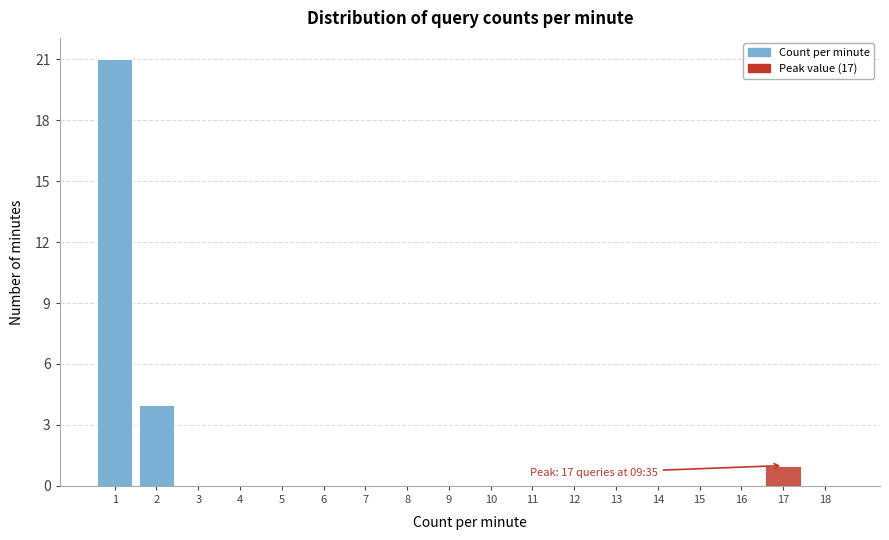

Reading left to right, what are all the values shown in this chart?

1=21	2=4	3=0	4=0	5=0	6=0	7=0	8=0	9=0	10=0	11=0	12=0	13=0	14=0	15=0	16=0	17=1	18=0